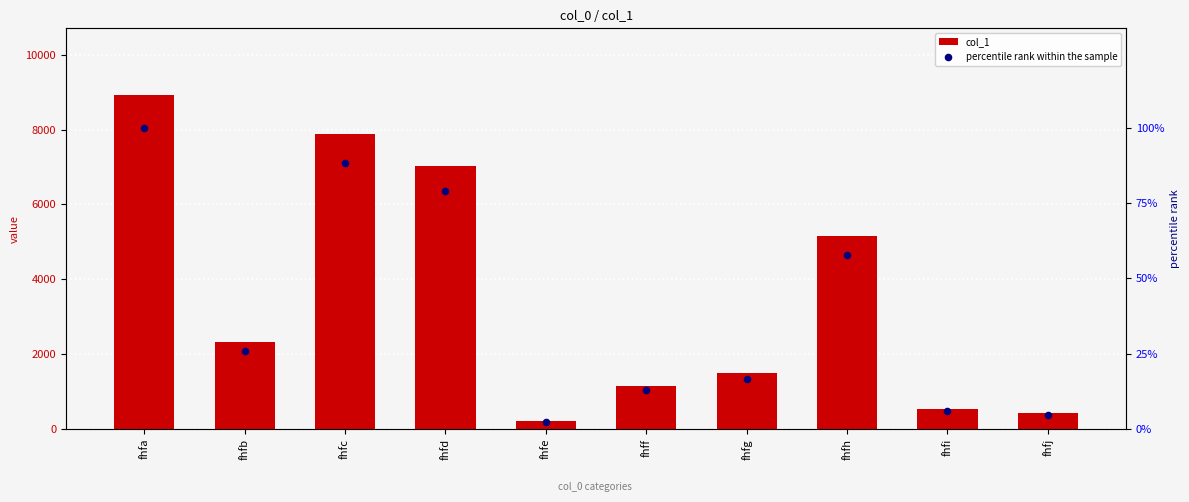

Is the value of col_1 at fhfd greater than the value of percentile rank within the sample at fhfa?

Yes